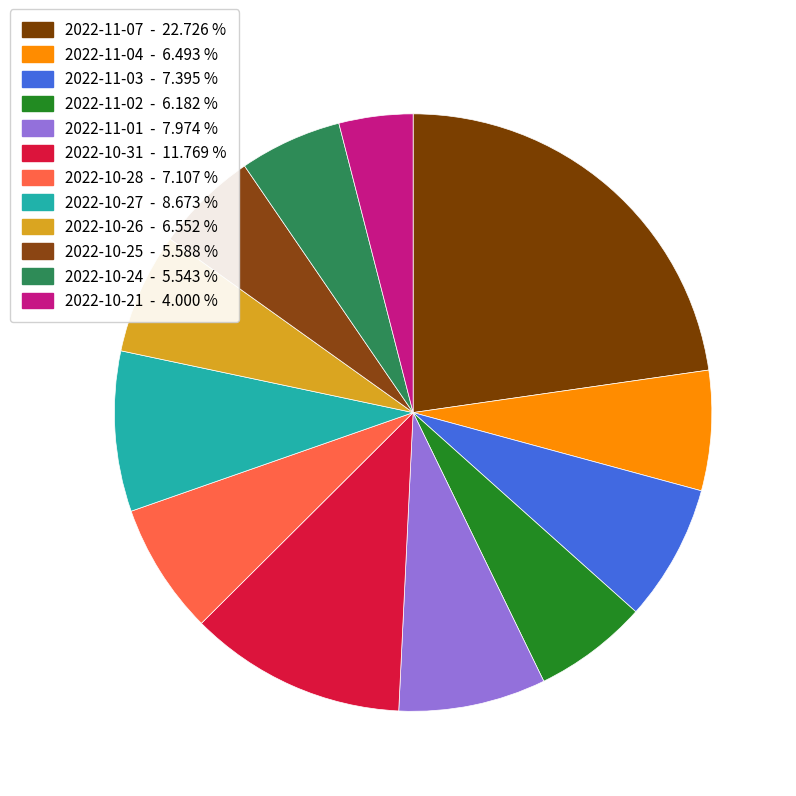

To the nearest percent, what percentage of the pie is 2022-10-27?

9%